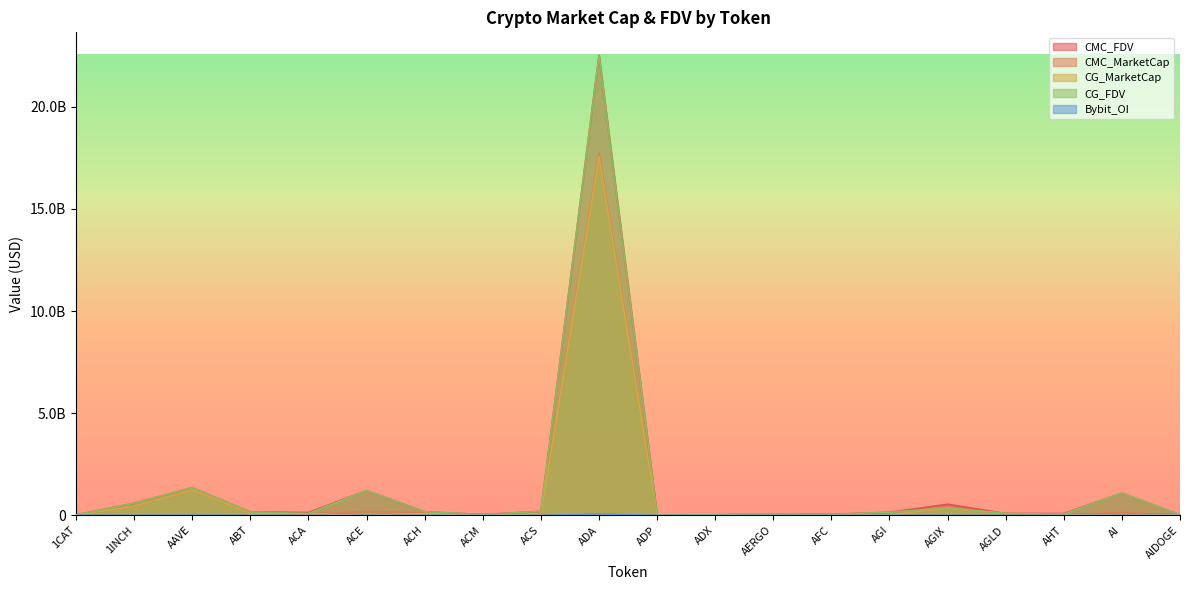

True or false: Bybit_OI has a value of 0.0 at ABT.

True